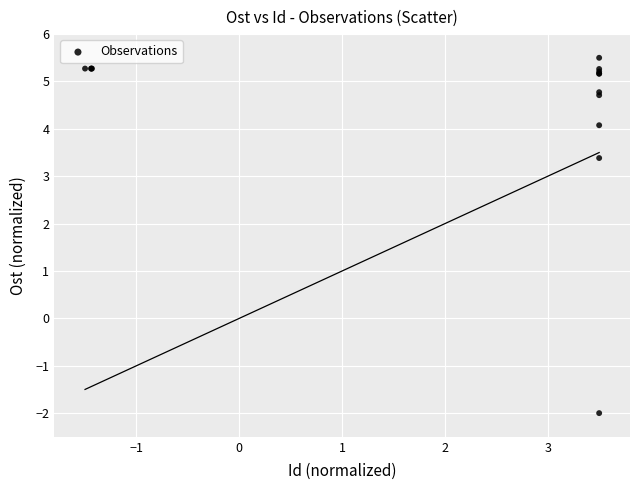

What Y value in the scatter plot is closest to 1?

3.4